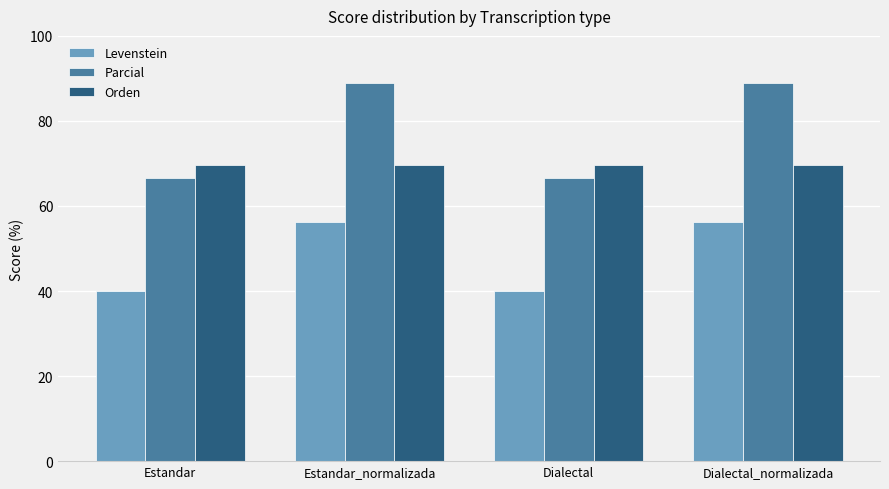

Is the value of Orden at Dialectal greater than the value of Parcial at Dialectal_normalizada?

No